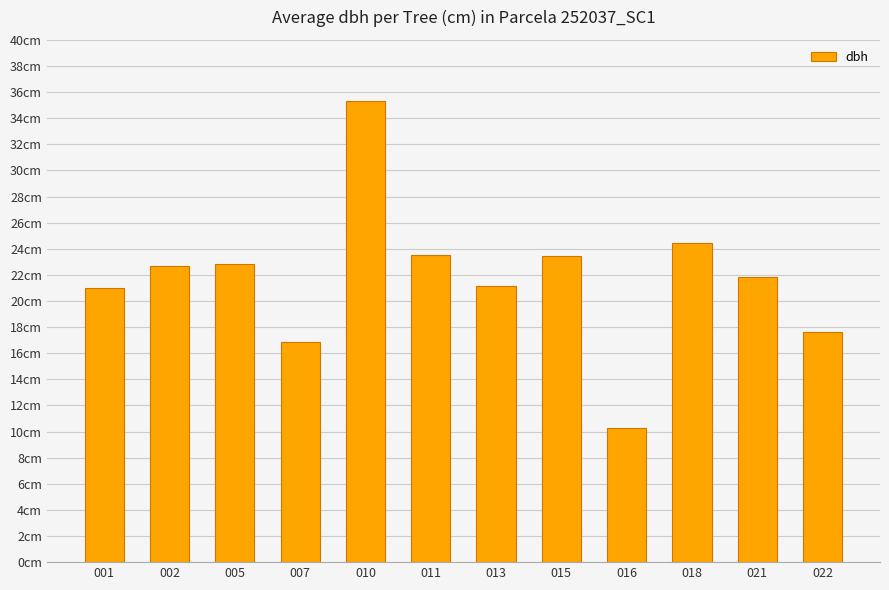

Does the chart contain any negative values?

No